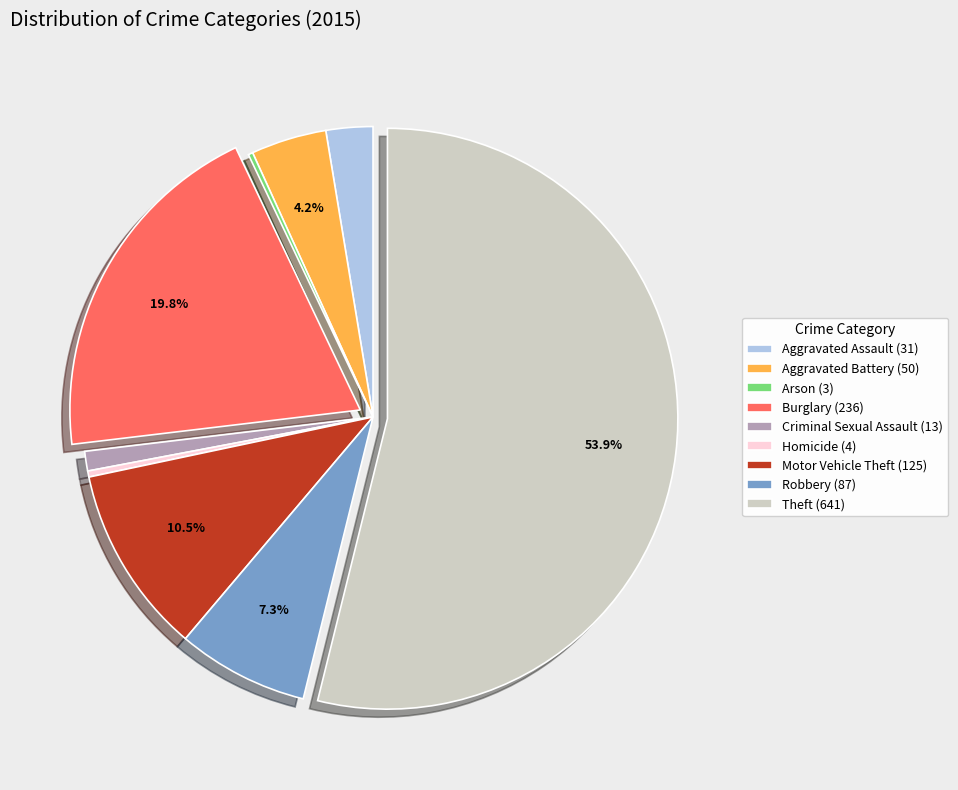

What percentage is the Aggravated Battery slice, to the nearest percent?

4%